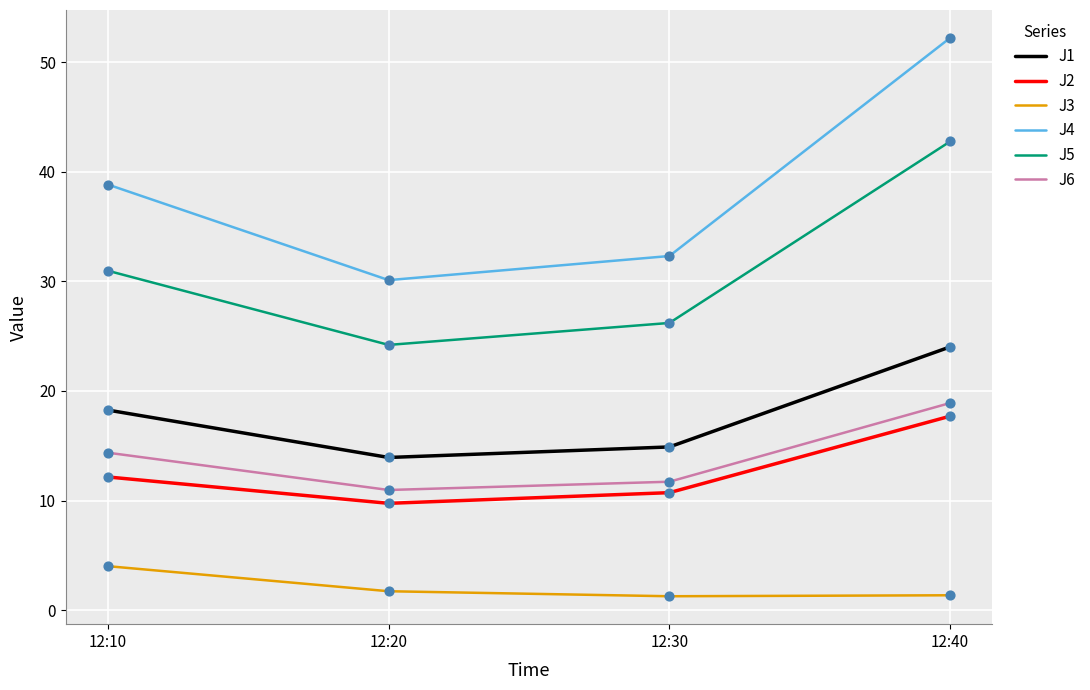

What is the total value across all series at 12:10?

118.6